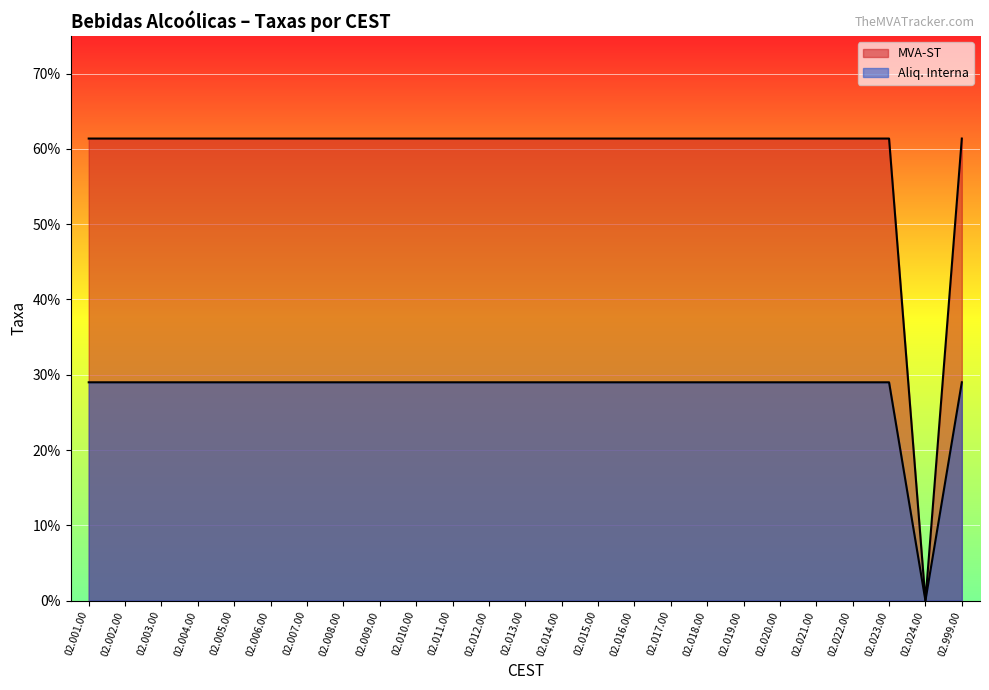

Which series changed the most between 02.011.00 and 02.023.00?

MVA-ST